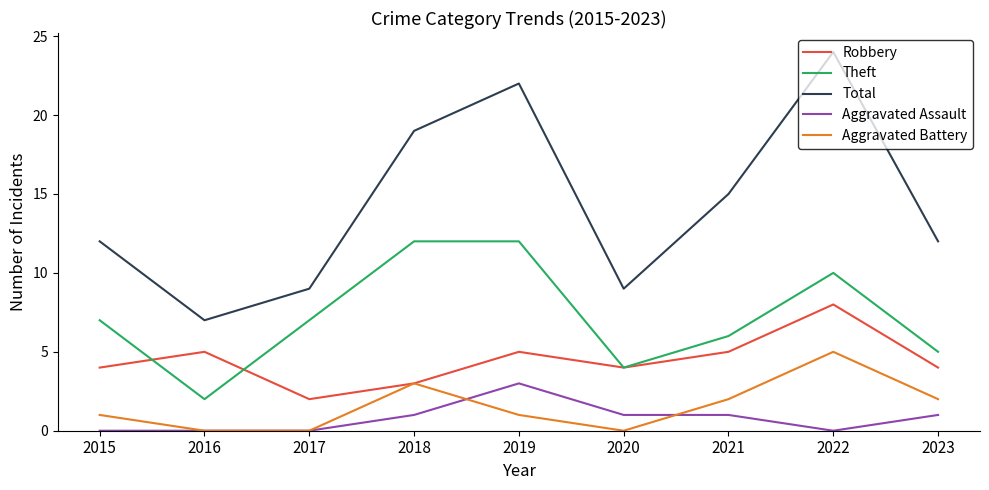

True or false: Aggravated Assault and Total intersect in this chart.

False